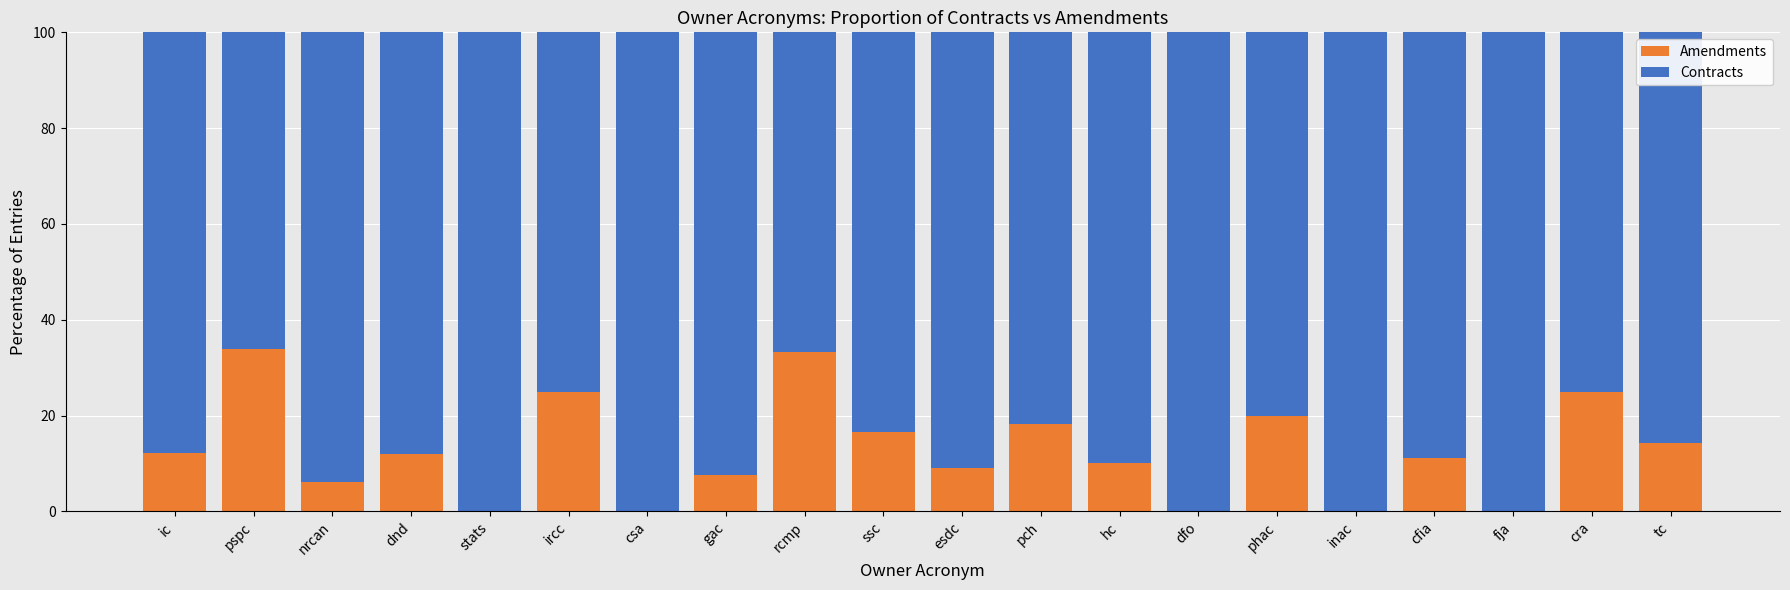

What is the sum of all Amendments values?

254.7